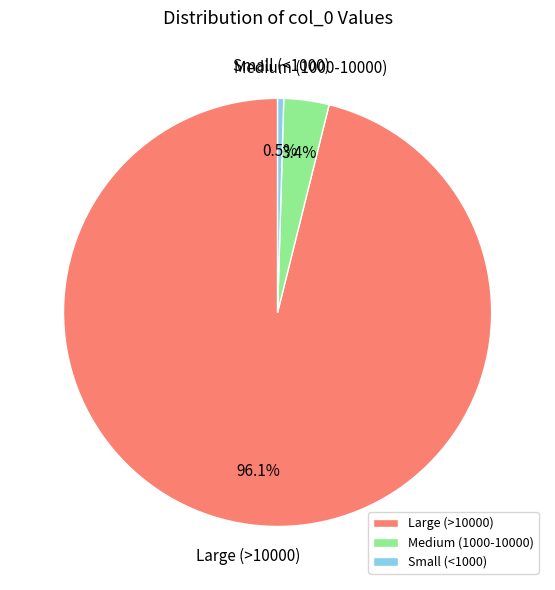

What percentage is NOT represented by Large (>10000)?

3.9%